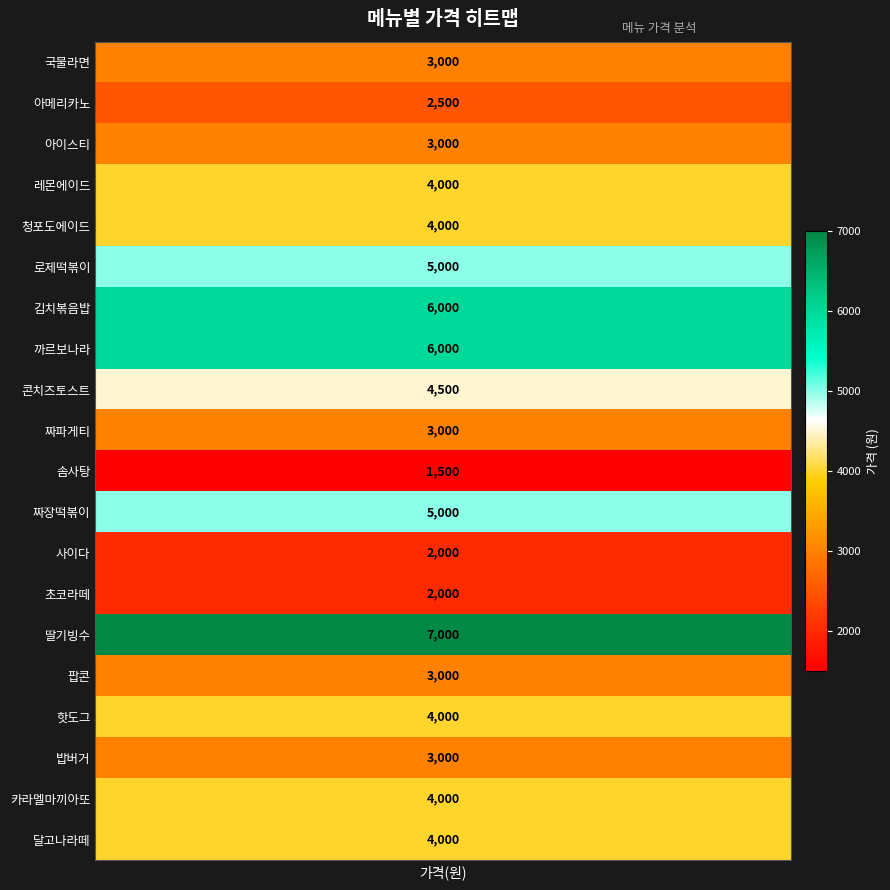

What is the sum of all values?

76500